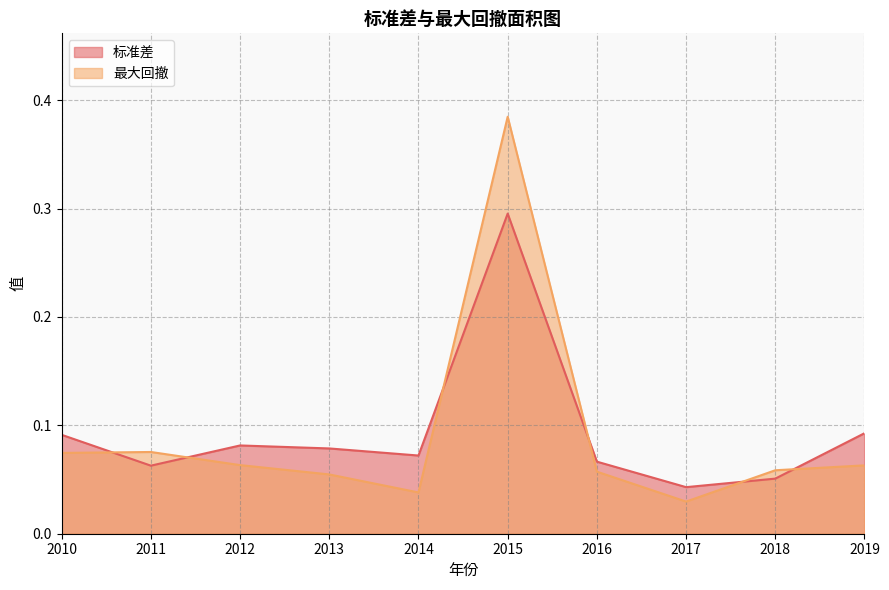

What is the total value across all series at 2015?

0.7